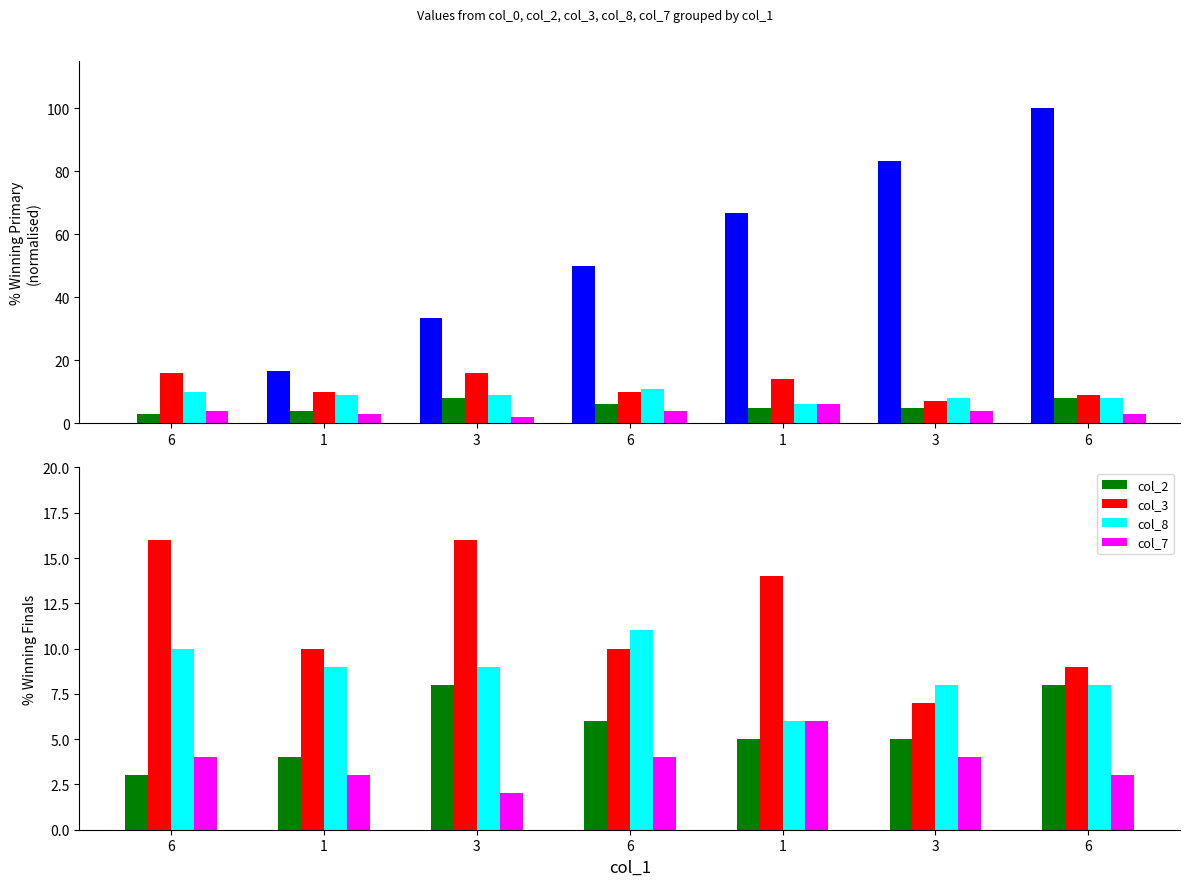

Is the value of col_2 at 3 greater than the value of col_0 at 3?

No